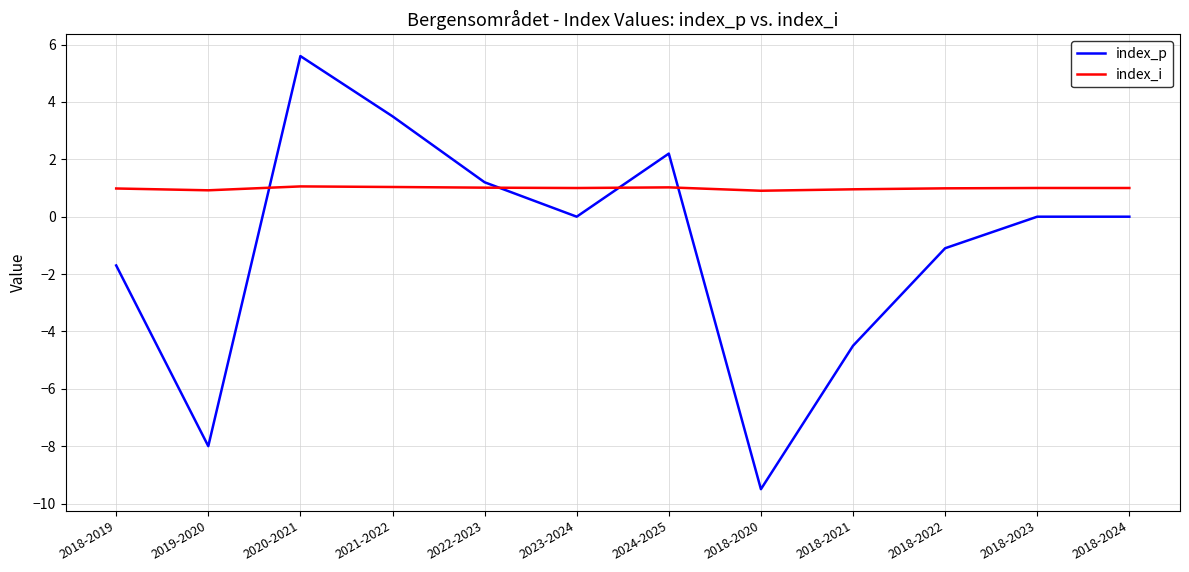

True or false: index_p has a value of -8.0 at 2019-2020.

True